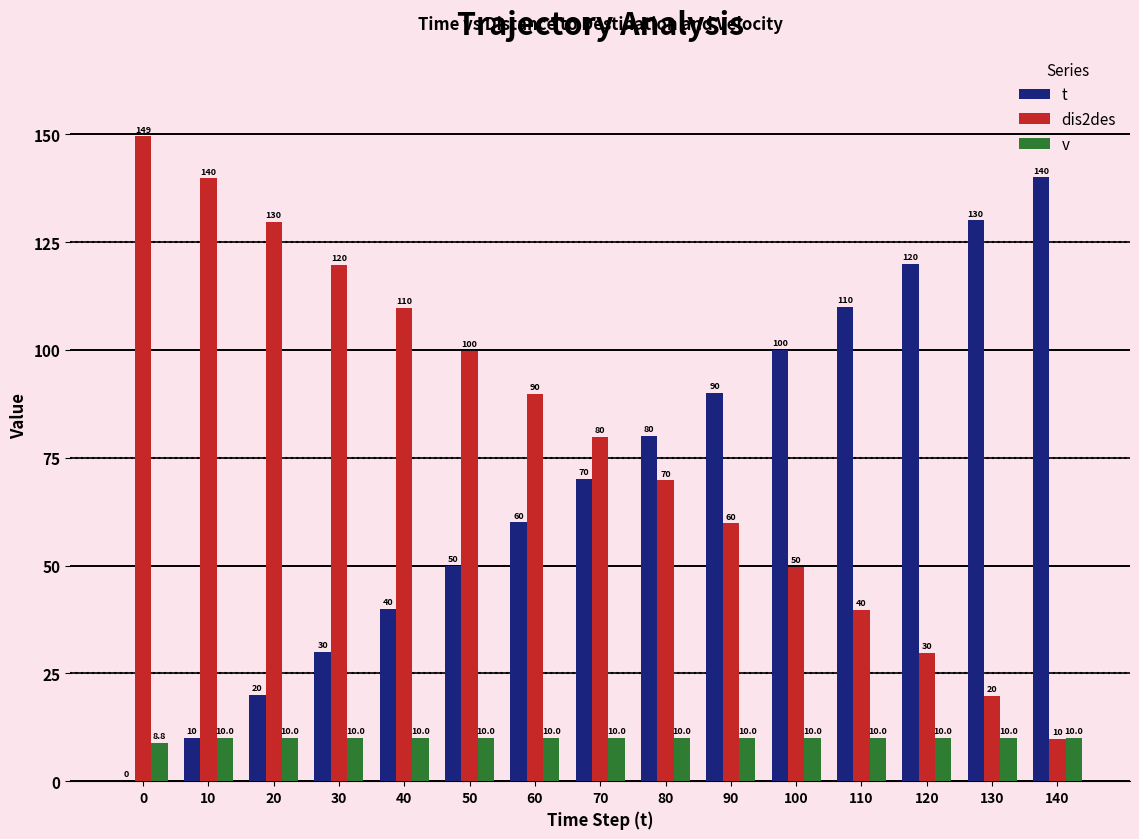

True or false: dis2des has a value of 149.5 at 0.

True